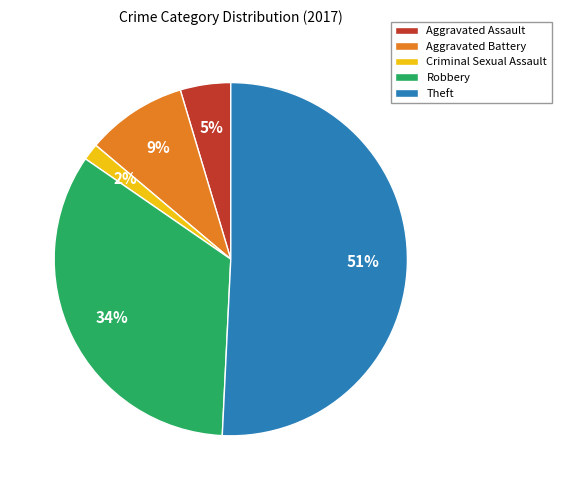

Is the sum of Theft and Criminal Sexual Assault greater than half?

Yes